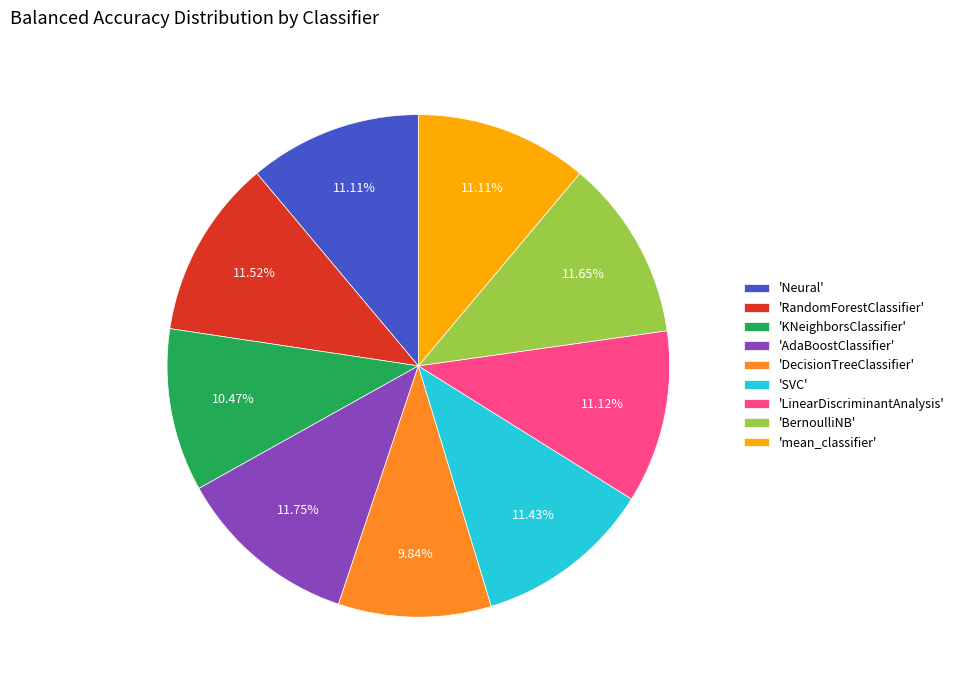

Between 'DecisionTreeClassifier' and 'mean_classifier', which is larger?

'mean_classifier'